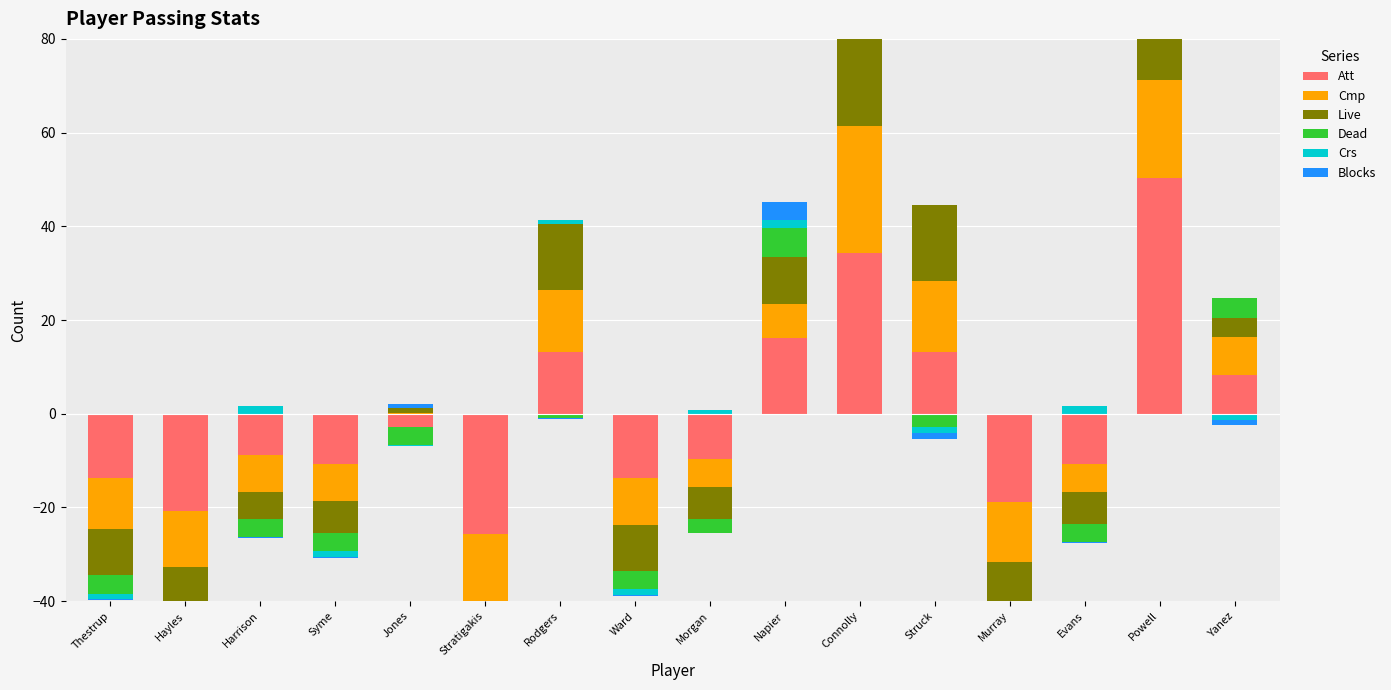

What is the value of the Live bar at the 10th from the left?

10.2